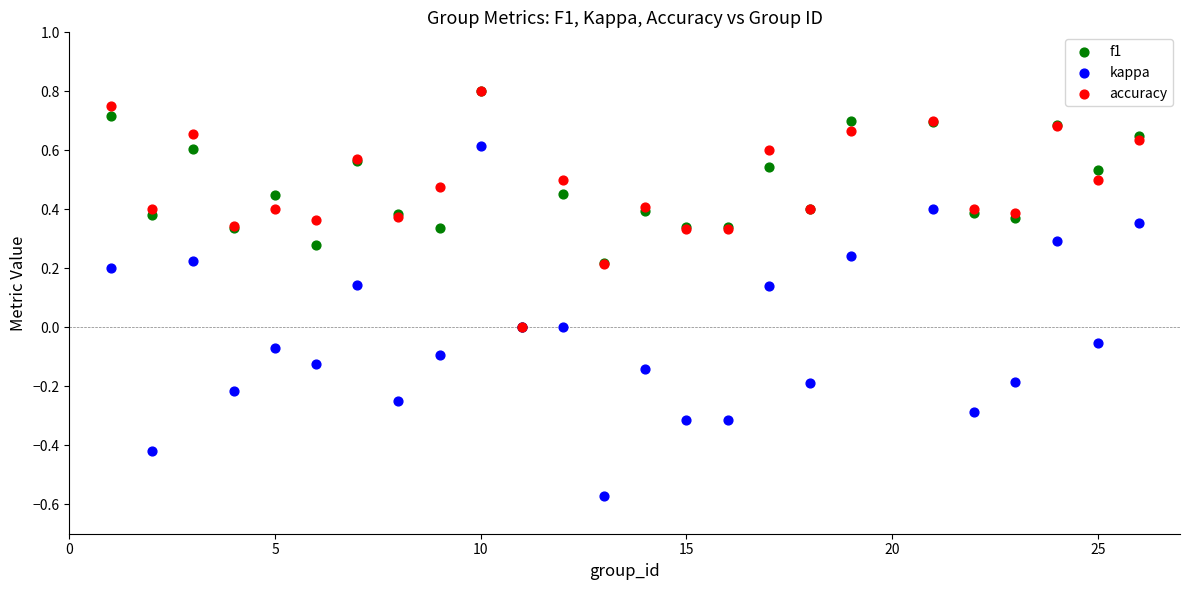

Which series contains the lowest Y value?

kappa